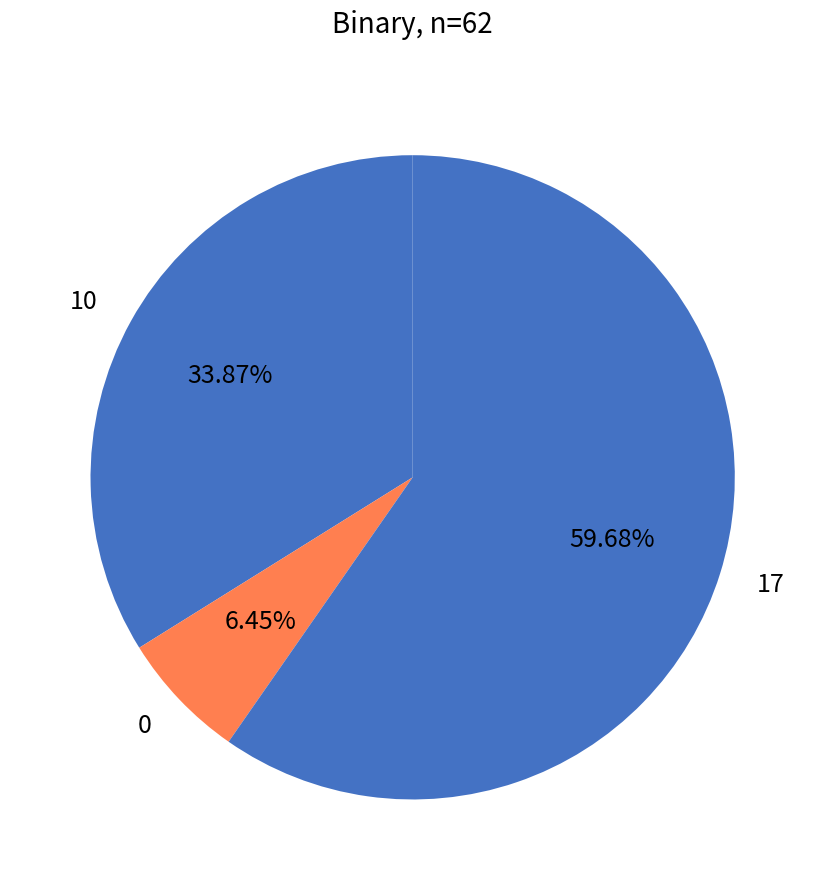

Approximately how many times larger is the value at 17 compared to 10?

1.8